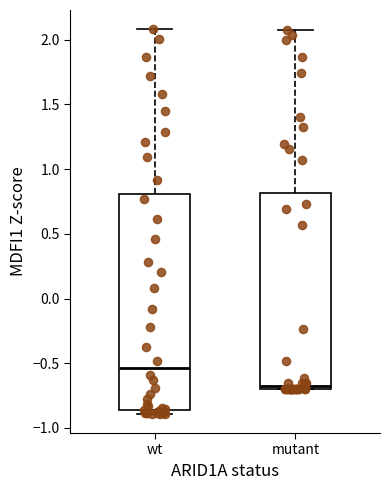

Reading left to right, read every box against the y-axis: the position of its median line, the range the box covers, and the ends of its whiskers. The values are not printed on the chart, so give them approximately, as read against the axis.

wt: median -0.55, box -0.85 to 0.80, whiskers -0.90 to 2.10
mutant: median -0.65, box -0.70 to 0.80, whiskers -0.70 to 2.10